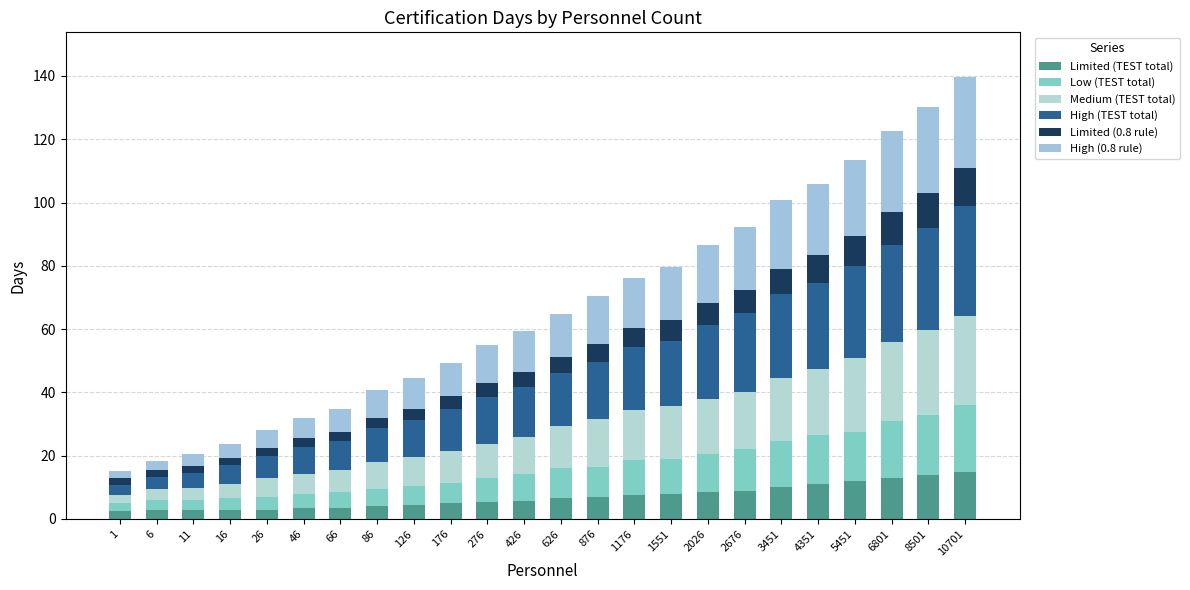

What is the average value of the Limited (TEST total) series?

7.0